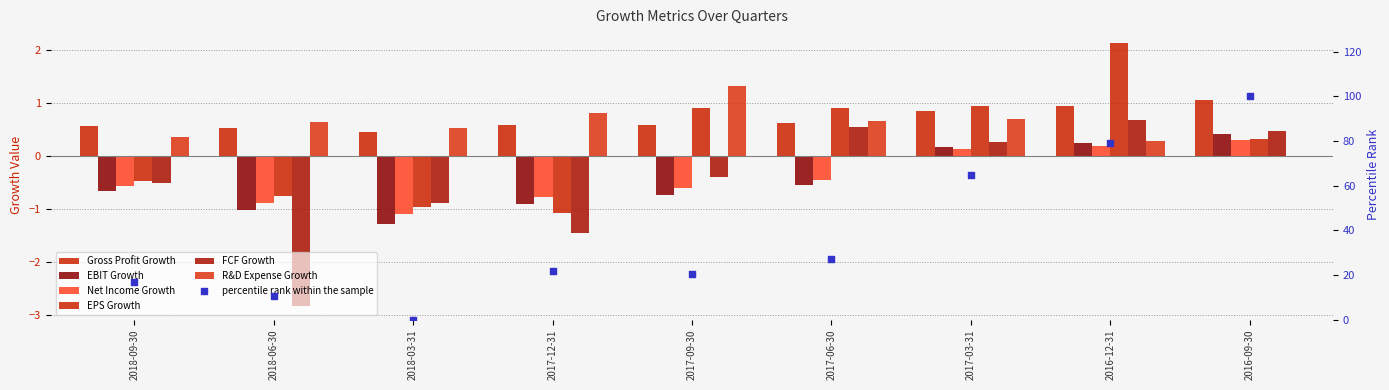

At how many categories does at least one series exceed -2?

9